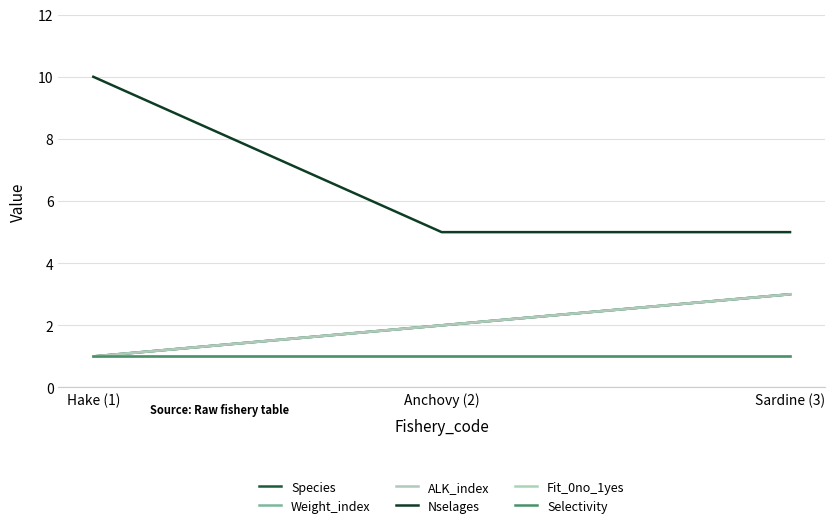

Is this an area chart (filled region under the line)?

No